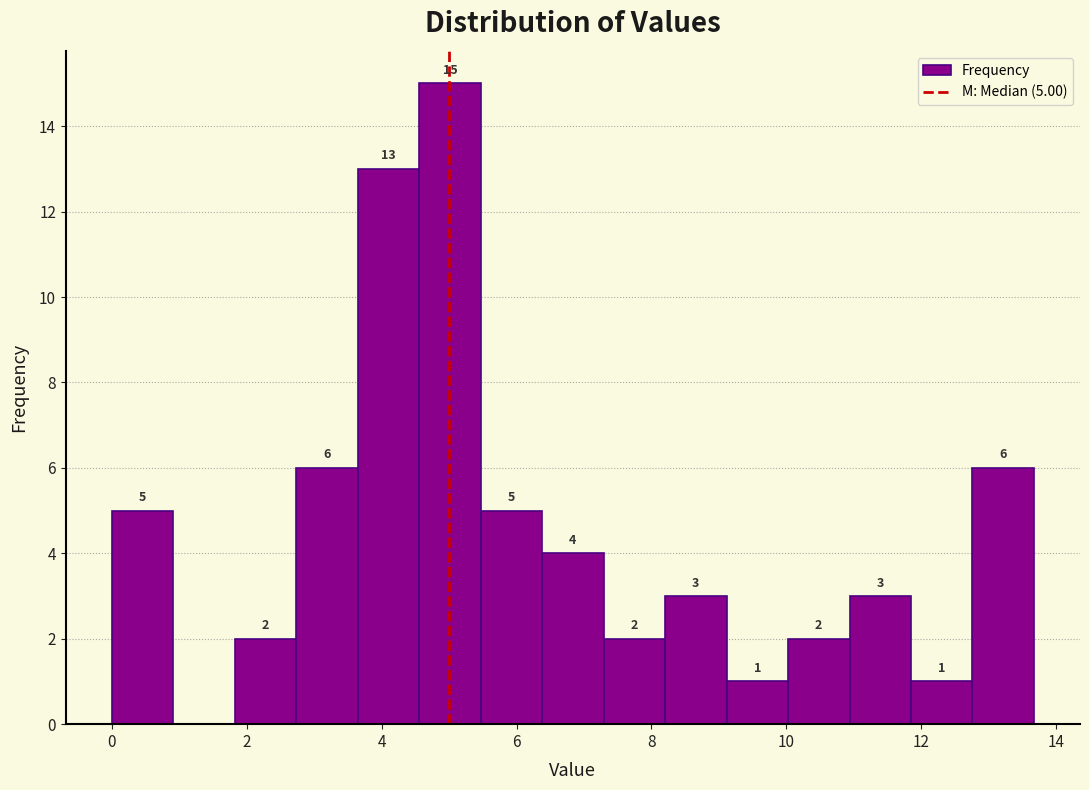

Which range on the x-axis has the tallest bar?

4.6 to 5.4